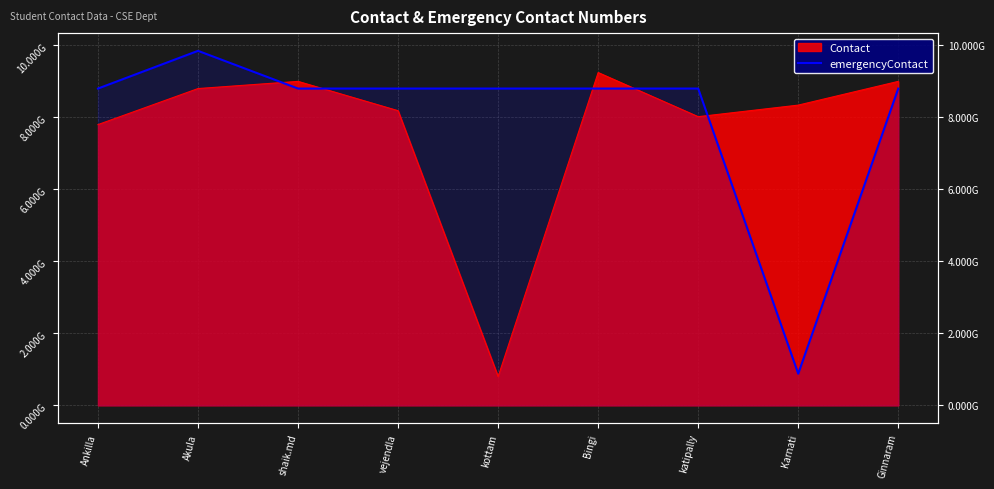

Where is the data nearest to the value 5364530483?

Ankilla